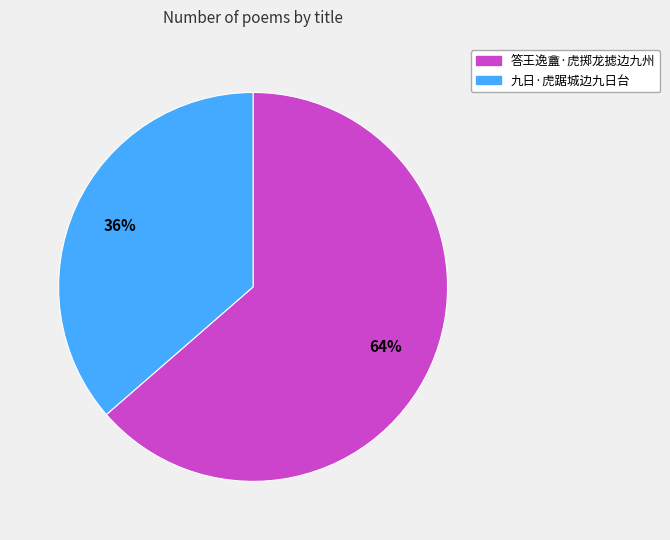

Approximately how many times larger is the value at 九日·虎踞城边九日台 compared to 答王逸盦·虎掷龙摅边九州?

0.6